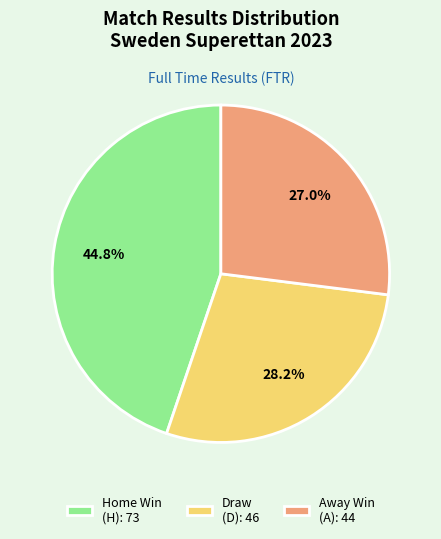

Does any single category account for the majority?

No